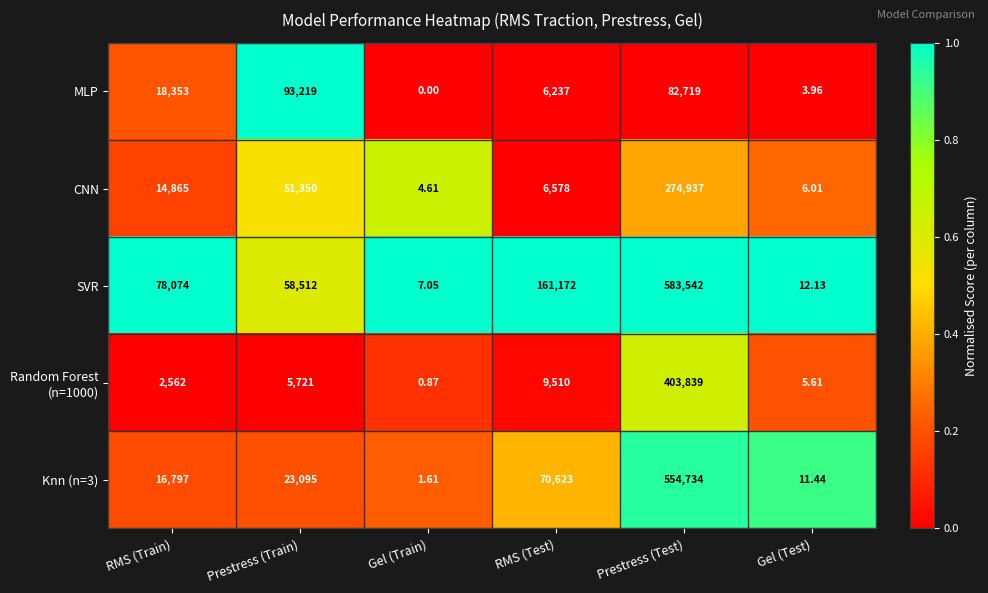

At which category is the sum across all series the highest?

Prestress (Test)